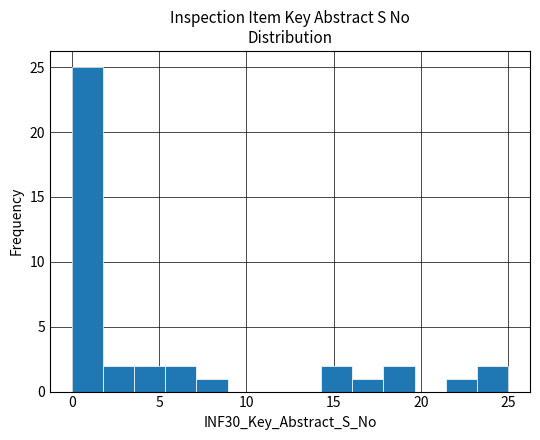

Read against the x-axis, roughly where is the centre of the tallest bar?

1.0